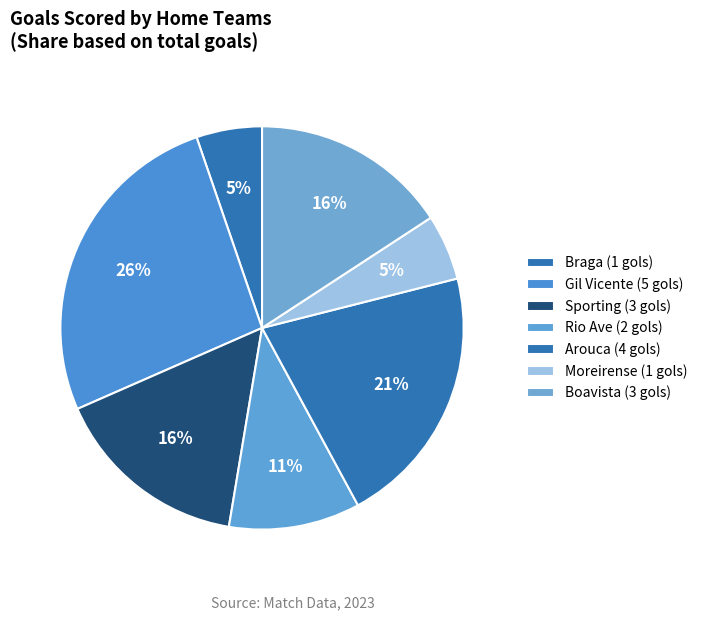

Is there any slice that represents more than half of the pie?

No